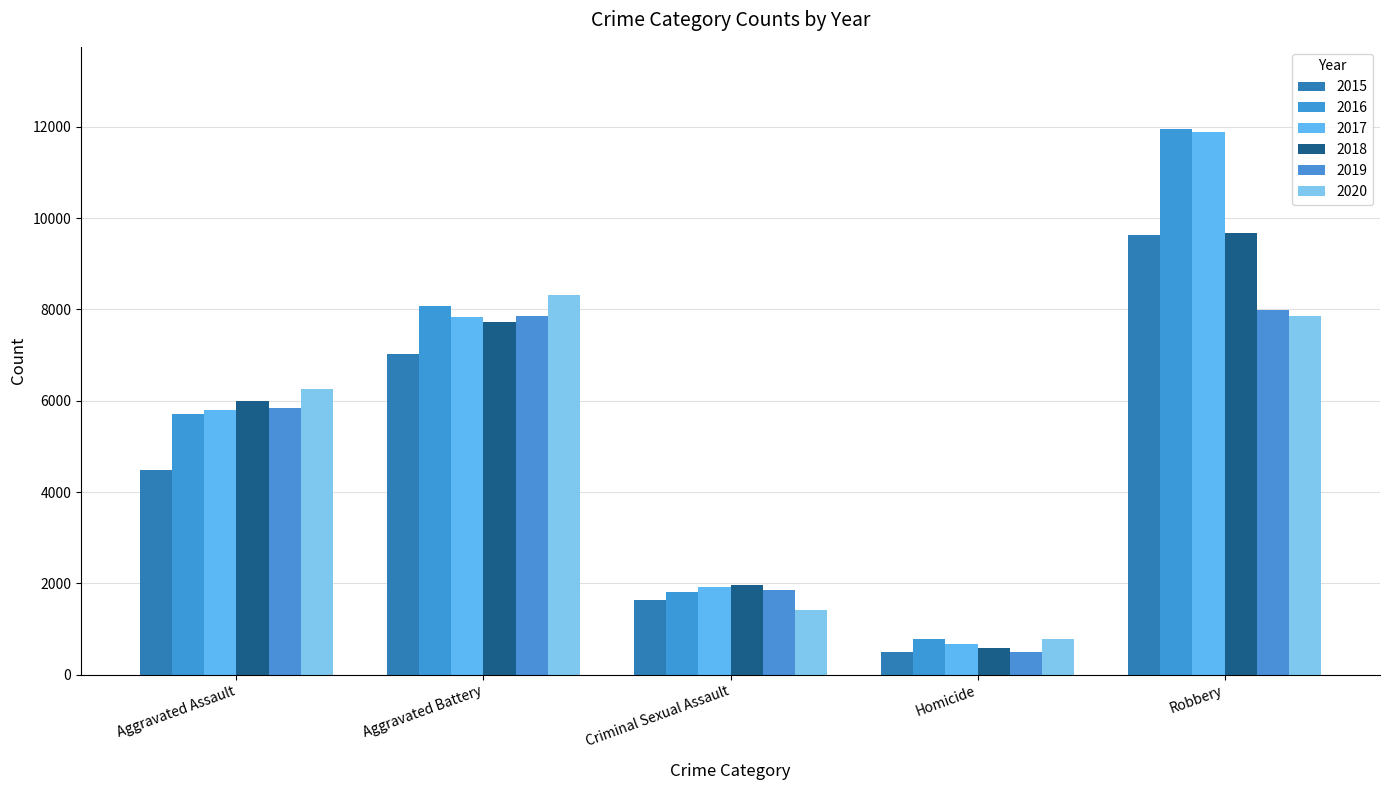

What is the approximate value of 2020 at Robbery, to the nearest 10?

7850